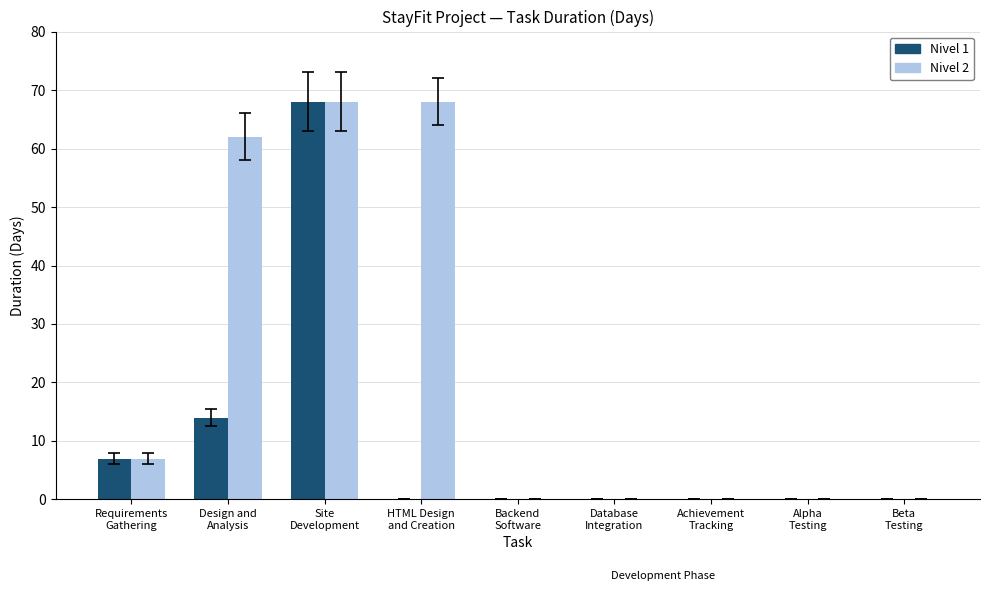

What is the maximum value shown in the chart?

68